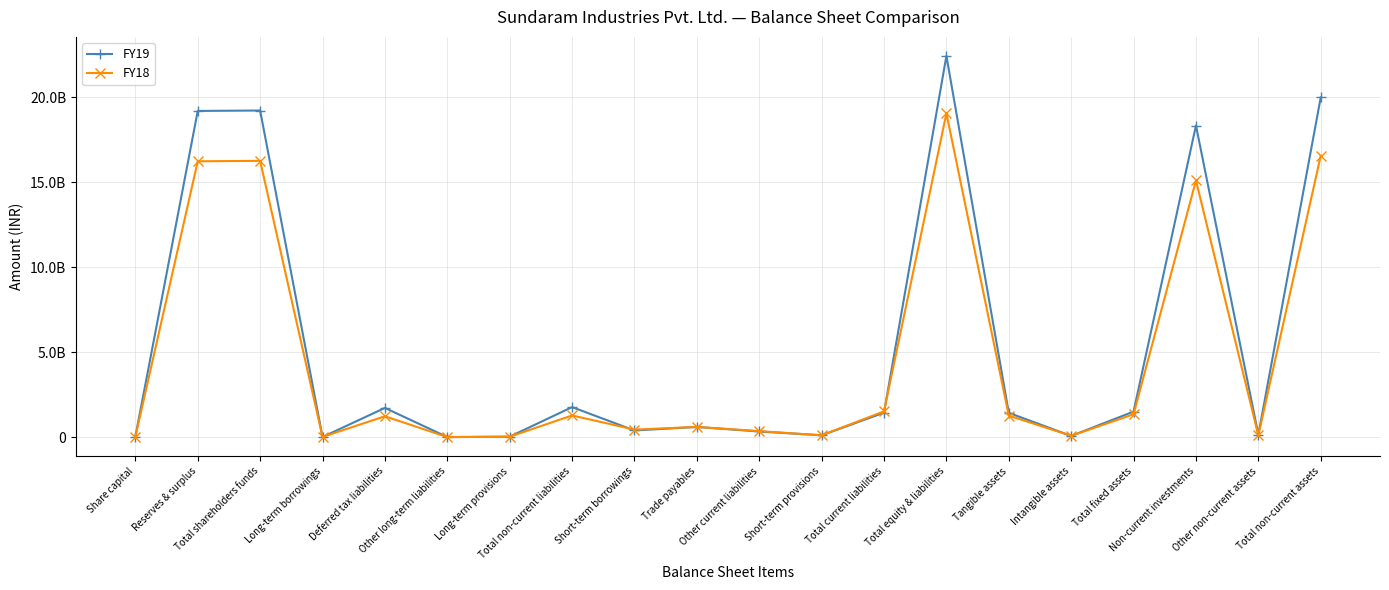

Where does the FY19 series first go above 1432242000?

Reserves & surplus